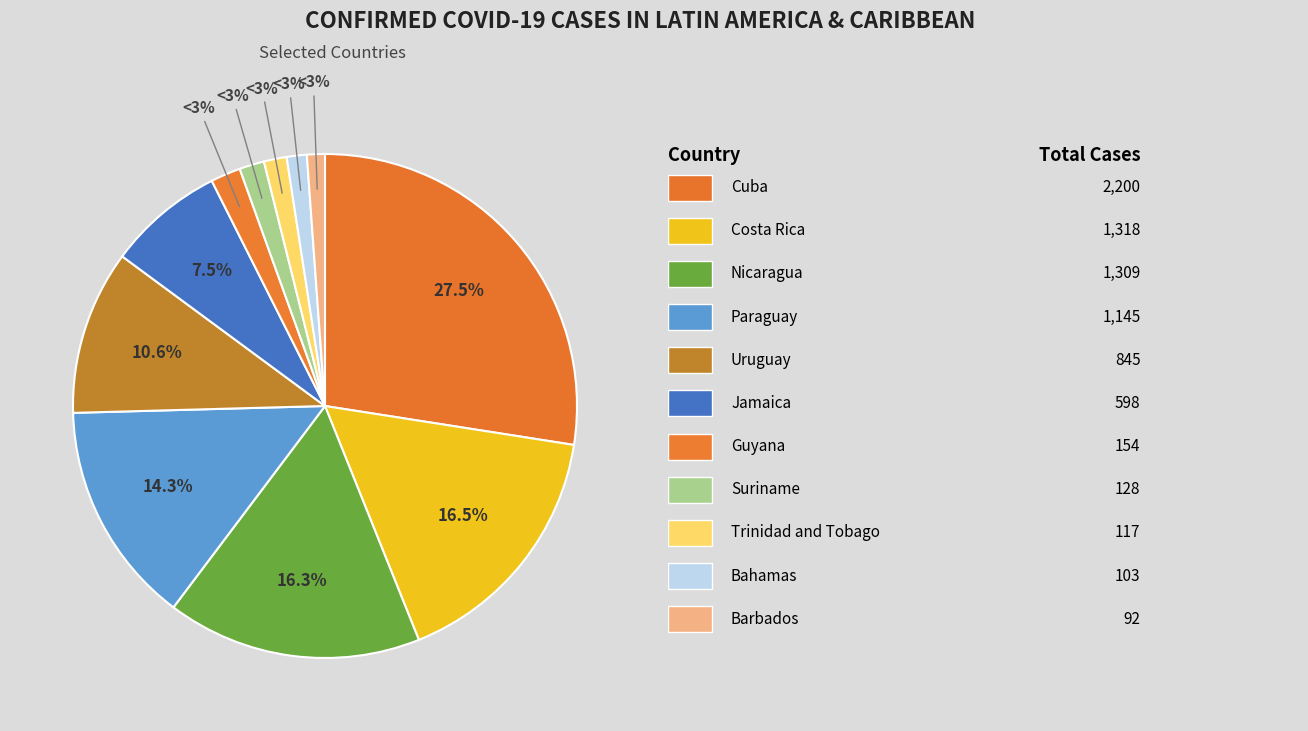

Which category has the smallest portion of the pie?

Barbados